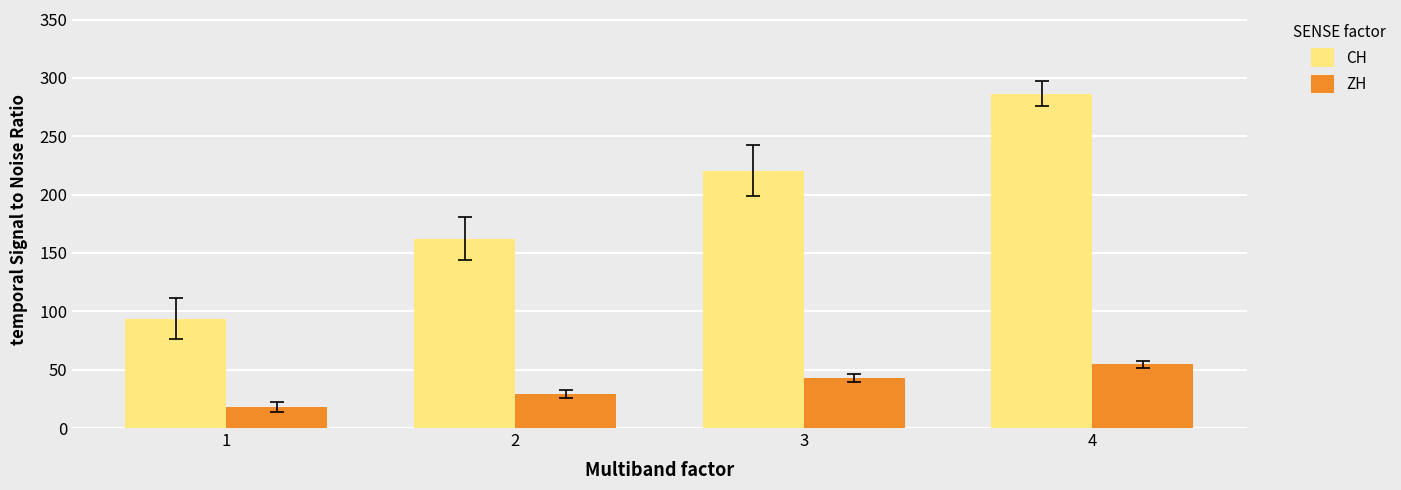

The value of ZH at 4 is 54.6. True or false?

True